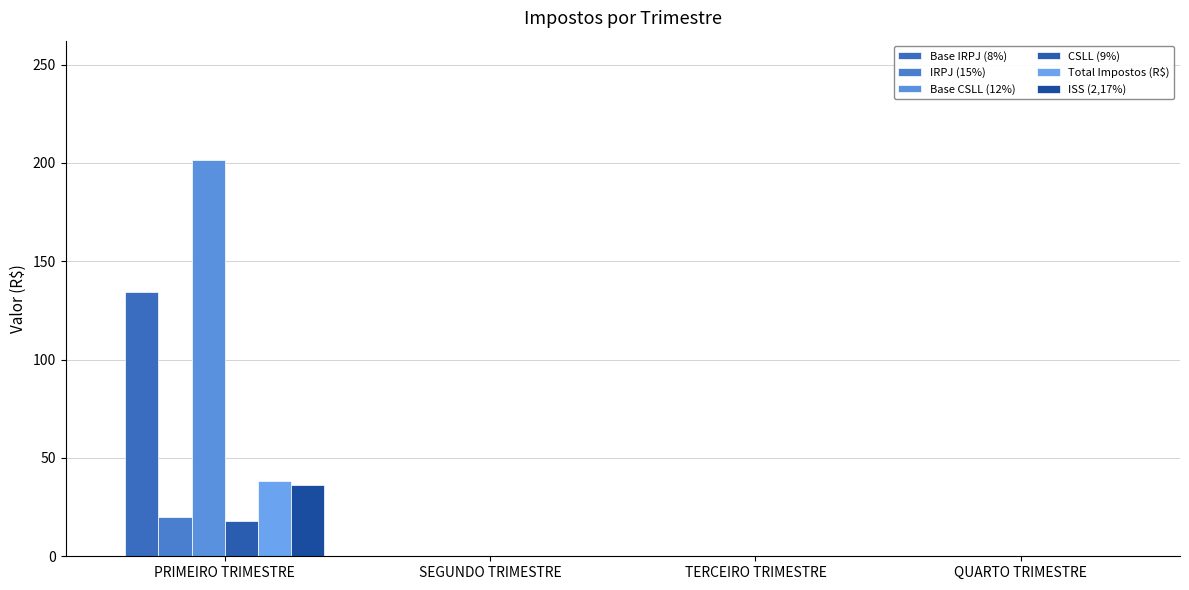

Count the number of categories in the chart.

4